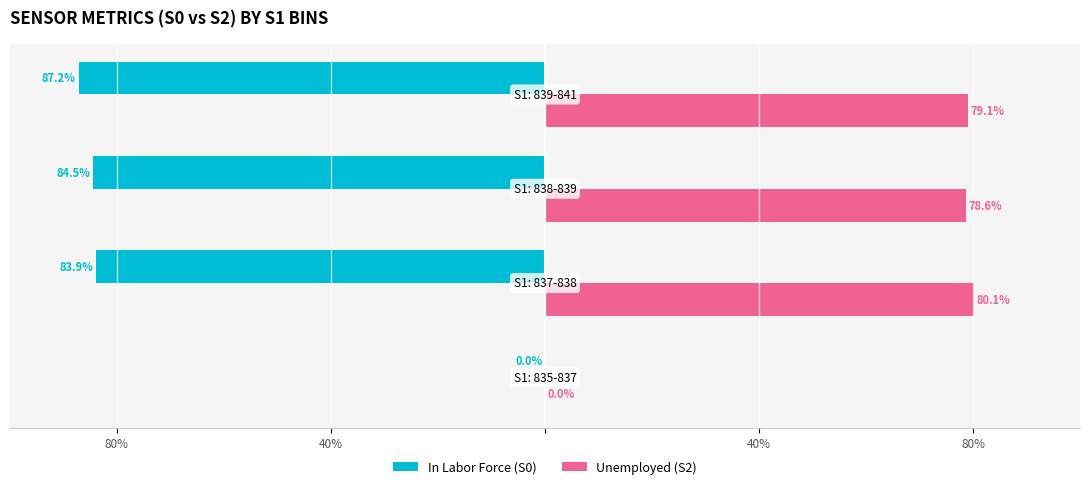

Reading right to left, what are all the values shown in this chart?

In Labor Force: -87.2	-84.5	-83.9	0.0
Unemployed: 79.1	78.6	80.1	0.0